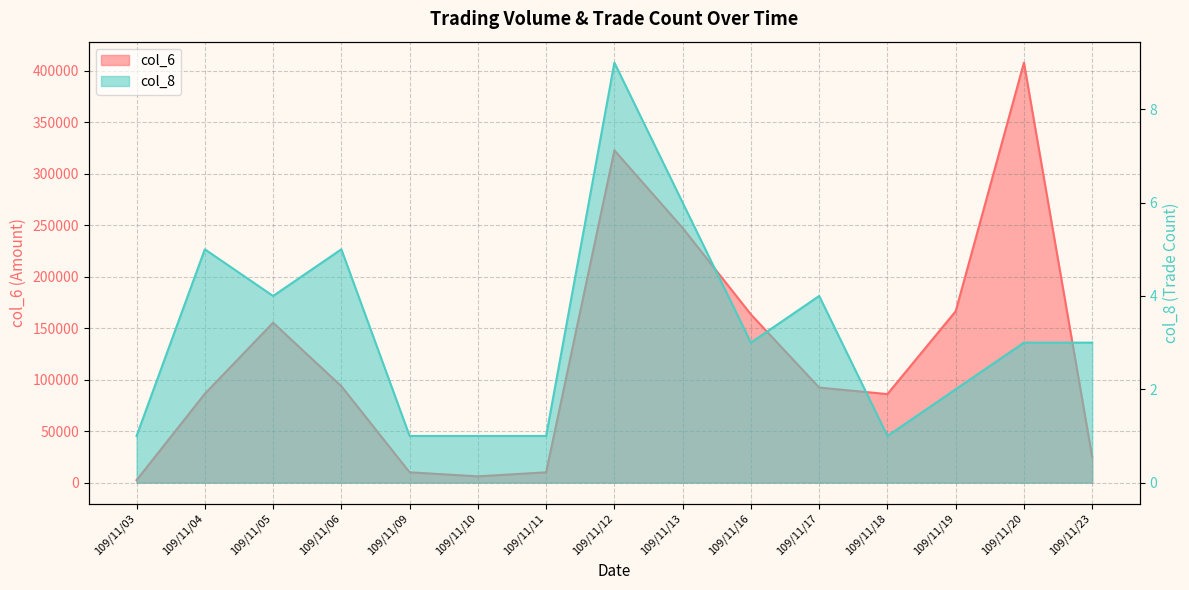

What is the value of the col_6 point at the 2nd from the left?

86300